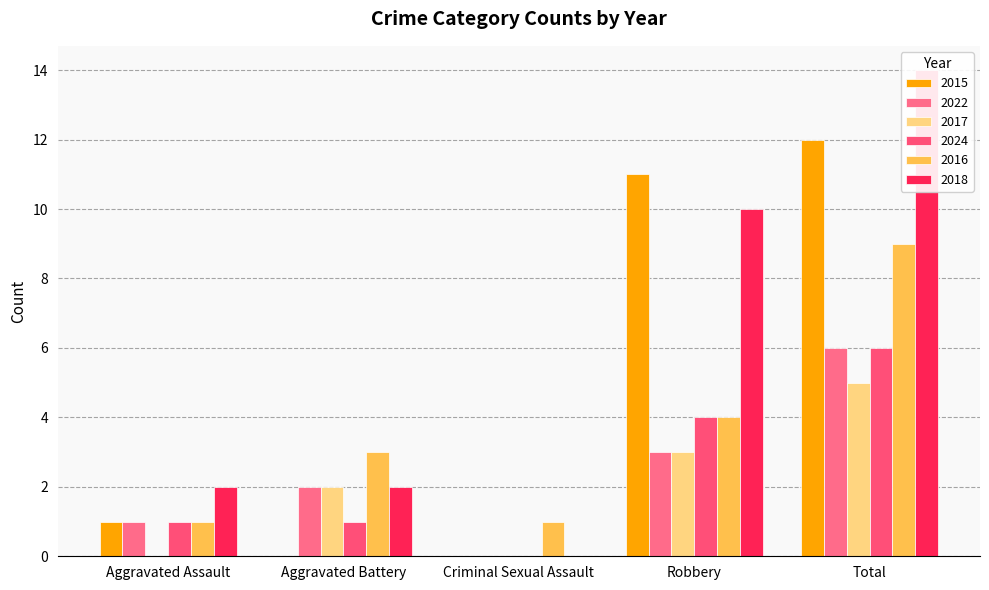

Which series has the largest range (max minus min)?

2018